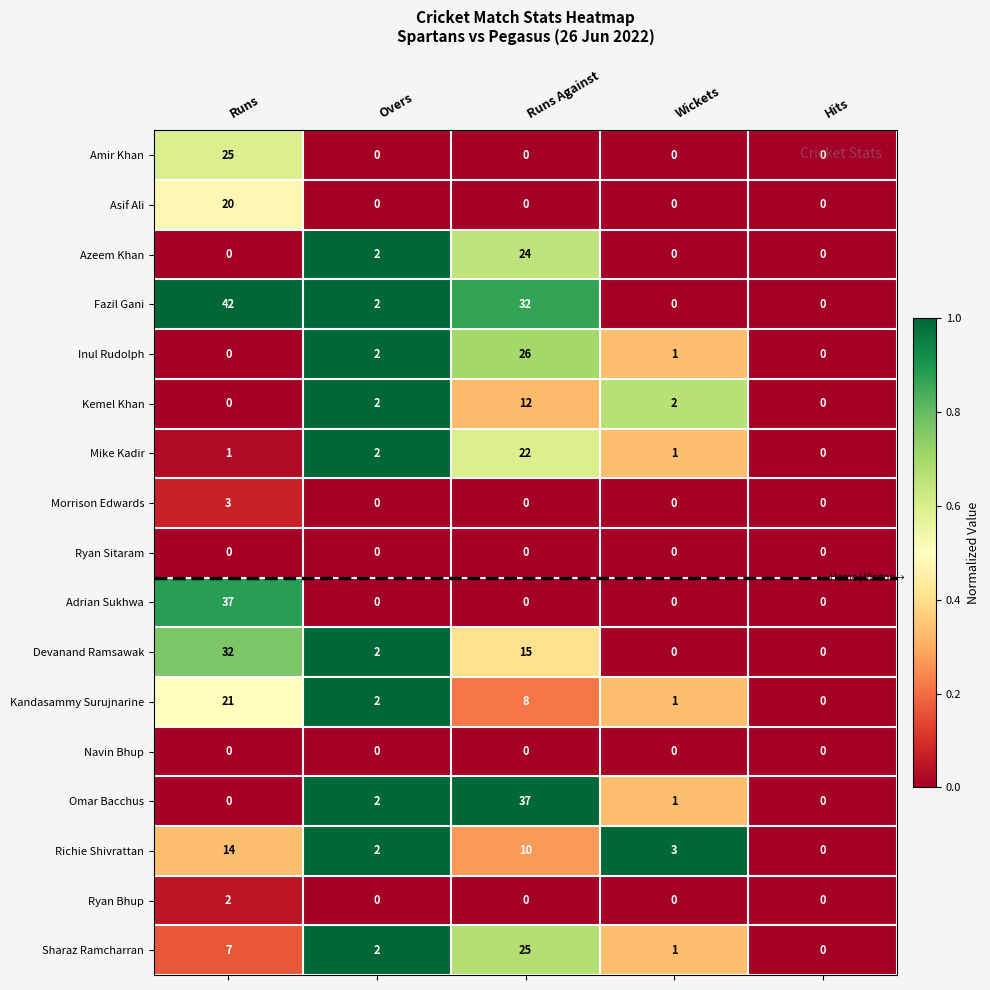

What is the difference between the second highest and minimum values in the Kandasammy Surujnarine series?

8